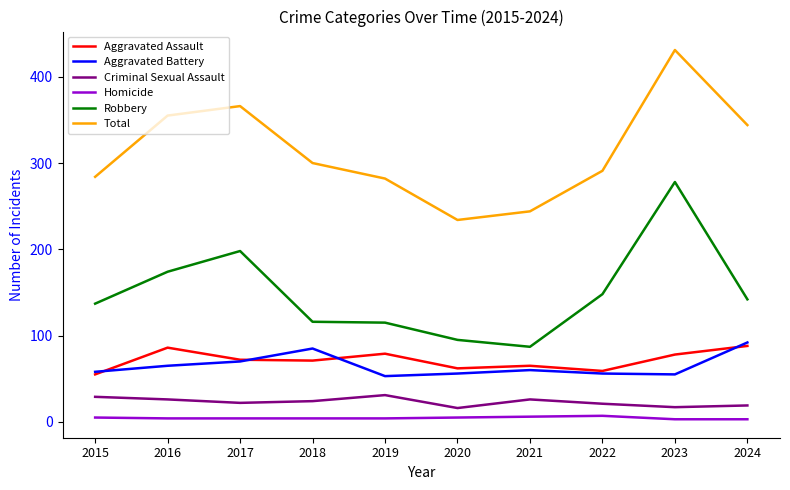

At how many categories does at least one series exceed 227?

10